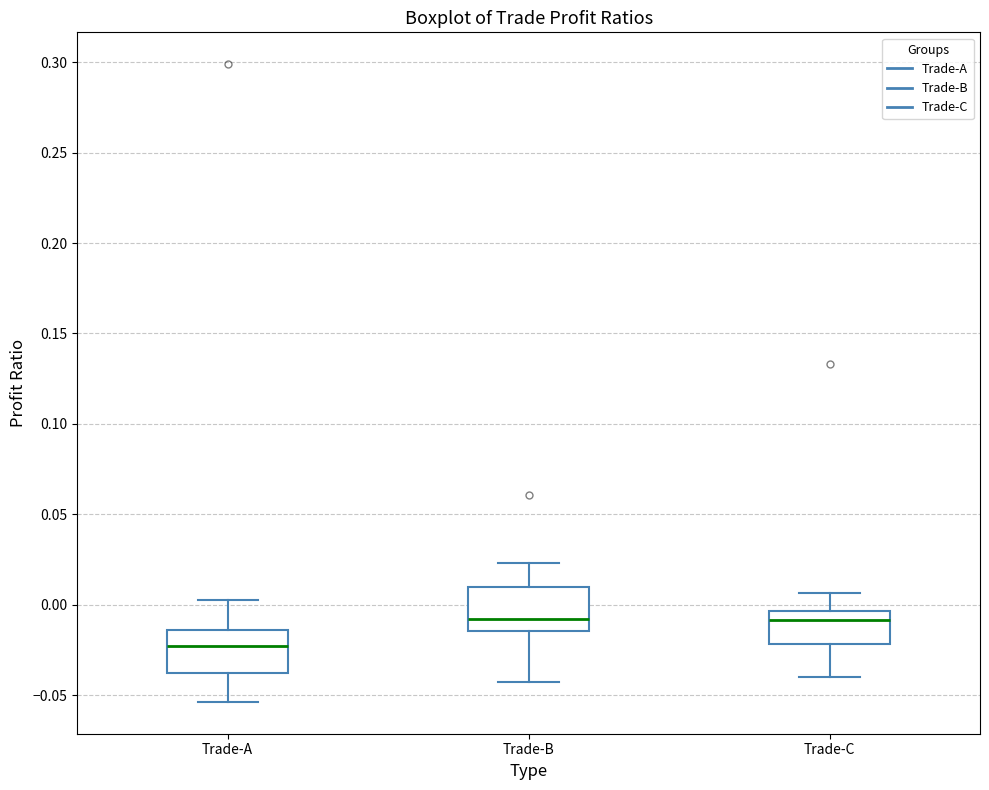

Where is the upper edge of the box for Trade-C on the y-axis? The values are not printed on the chart, so give them approximately, as read against the axis.

-0.005